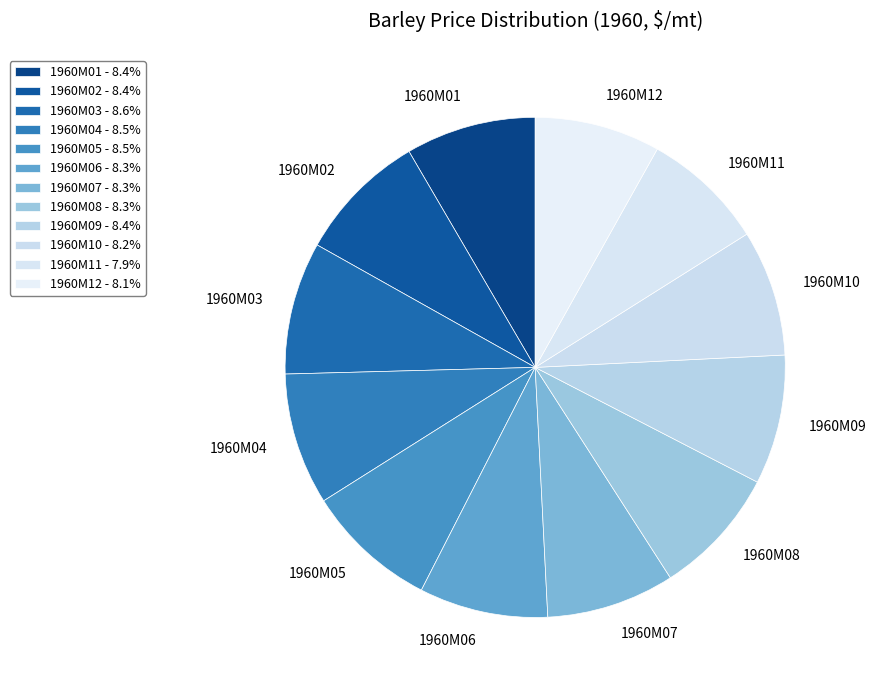

Is the sum of 1960M08 and 1960M12 greater than half?

No